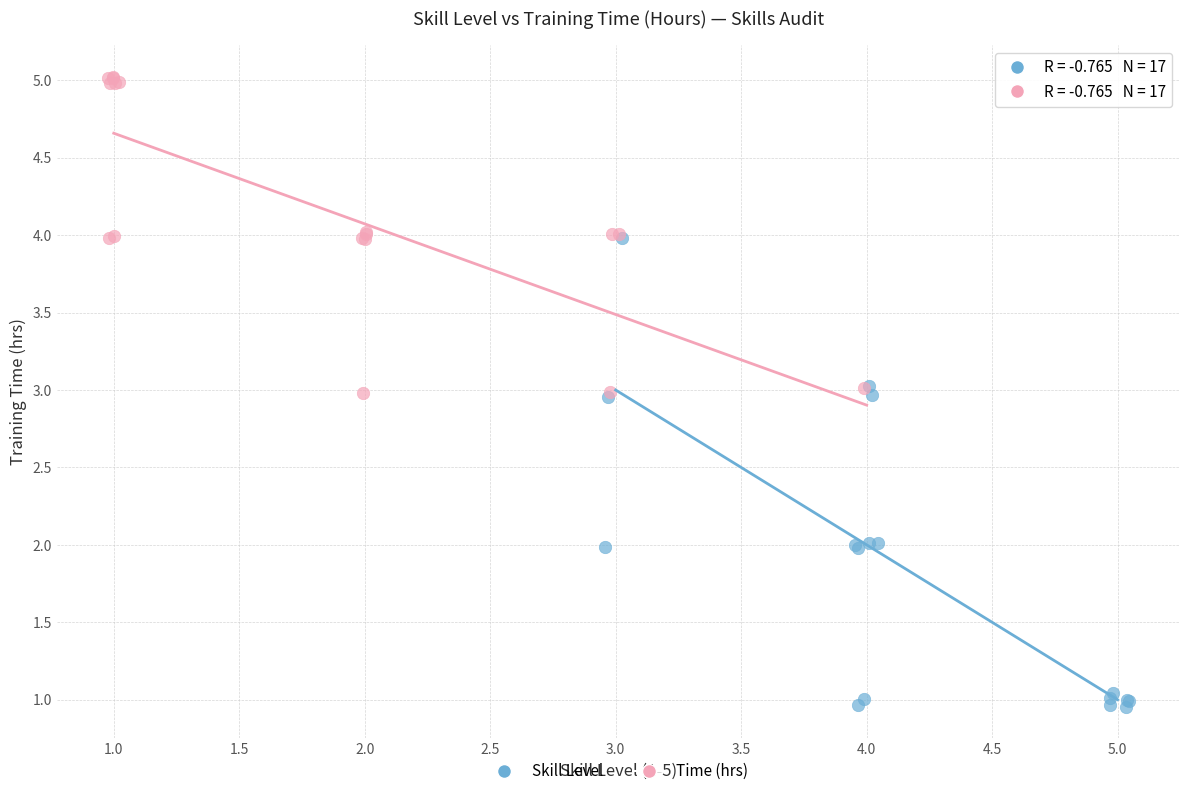

What are all the series names shown in the legend?

Skill Level, Time (hrs)